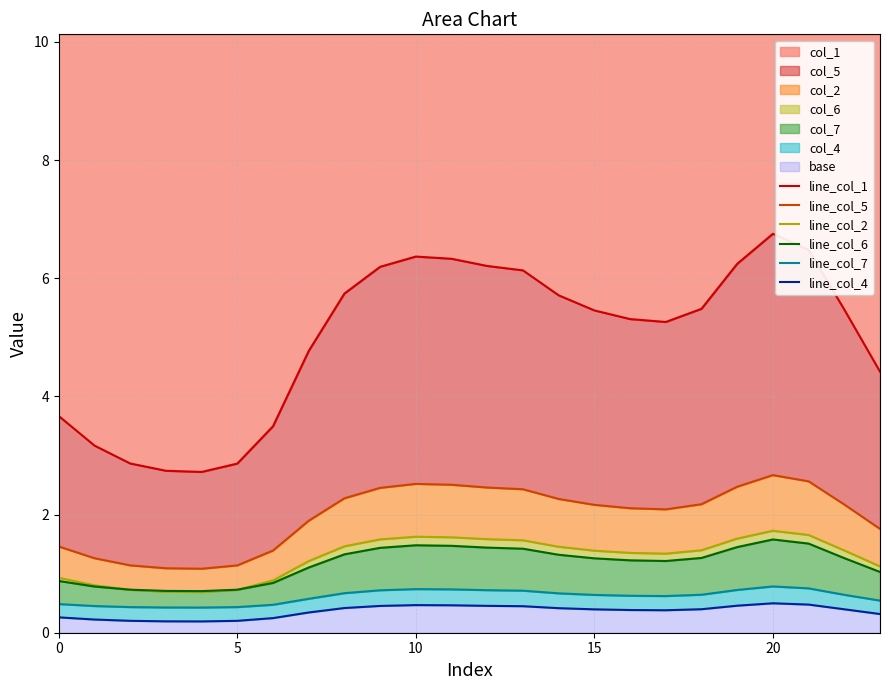

Which category has the highest value in the line_col_7 series?

20